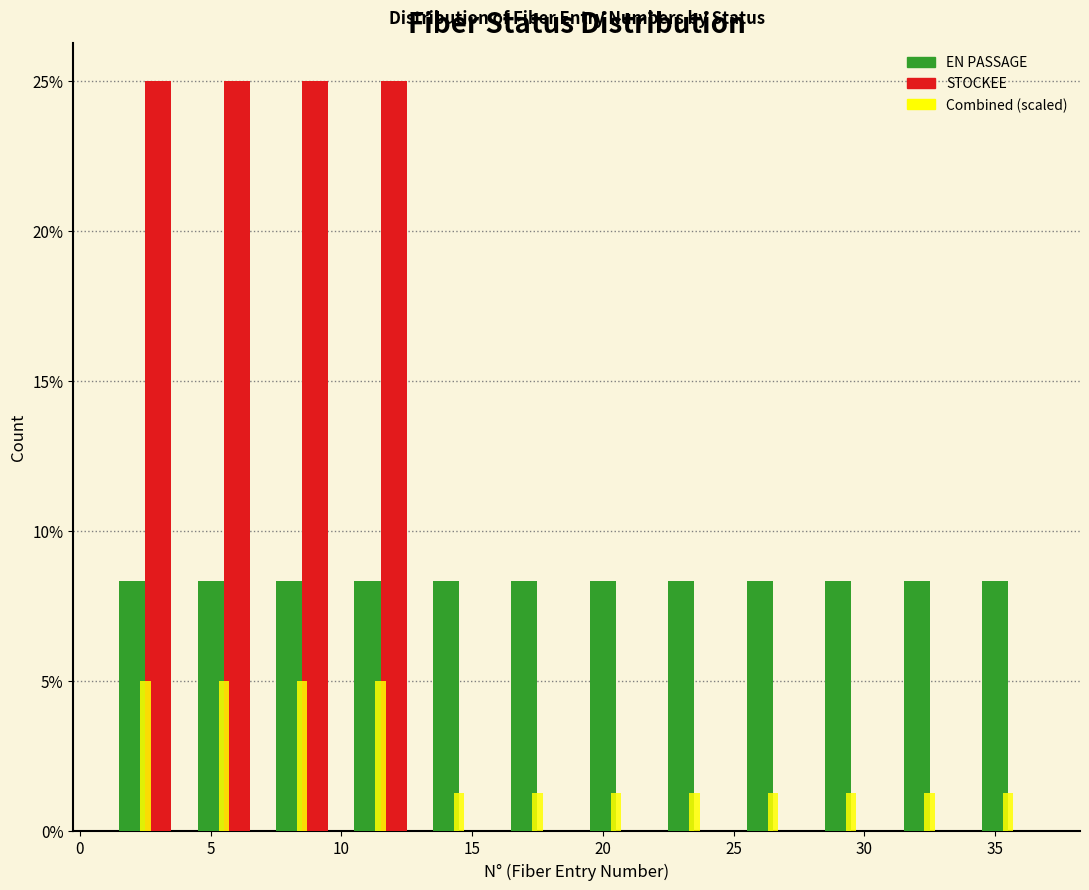

Reading left to right, transcribe this chart: for each range on the x-axis, give the height of each series' bar. The values are not printed on the chart, so give them approximately, as read against the axis.

1 to 4: EN PASSAGE=8.5	STOCKEE=25.0	Combined (scaled)=5.0
4 to 7: EN PASSAGE=8.5	STOCKEE=25.0	Combined (scaled)=5.0
7 to 10: EN PASSAGE=8.5	STOCKEE=25.0	Combined (scaled)=5.0
10 to 13: EN PASSAGE=8.5	STOCKEE=25.0	Combined (scaled)=5.0
13 to 16: EN PASSAGE=8.5	STOCKEE=0	Combined (scaled)=1.5
16 to 19: EN PASSAGE=8.5	STOCKEE=0	Combined (scaled)=1.5
19 to 22: EN PASSAGE=8.5	STOCKEE=0	Combined (scaled)=1.5
22 to 25: EN PASSAGE=8.5	STOCKEE=0	Combined (scaled)=1.5
25 to 28: EN PASSAGE=8.5	STOCKEE=0	Combined (scaled)=1.5
28 to 31: EN PASSAGE=8.5	STOCKEE=0	Combined (scaled)=1.5
31 to 34: EN PASSAGE=8.5	STOCKEE=0	Combined (scaled)=1.5
34 to 37: EN PASSAGE=8.5	STOCKEE=0	Combined (scaled)=1.5